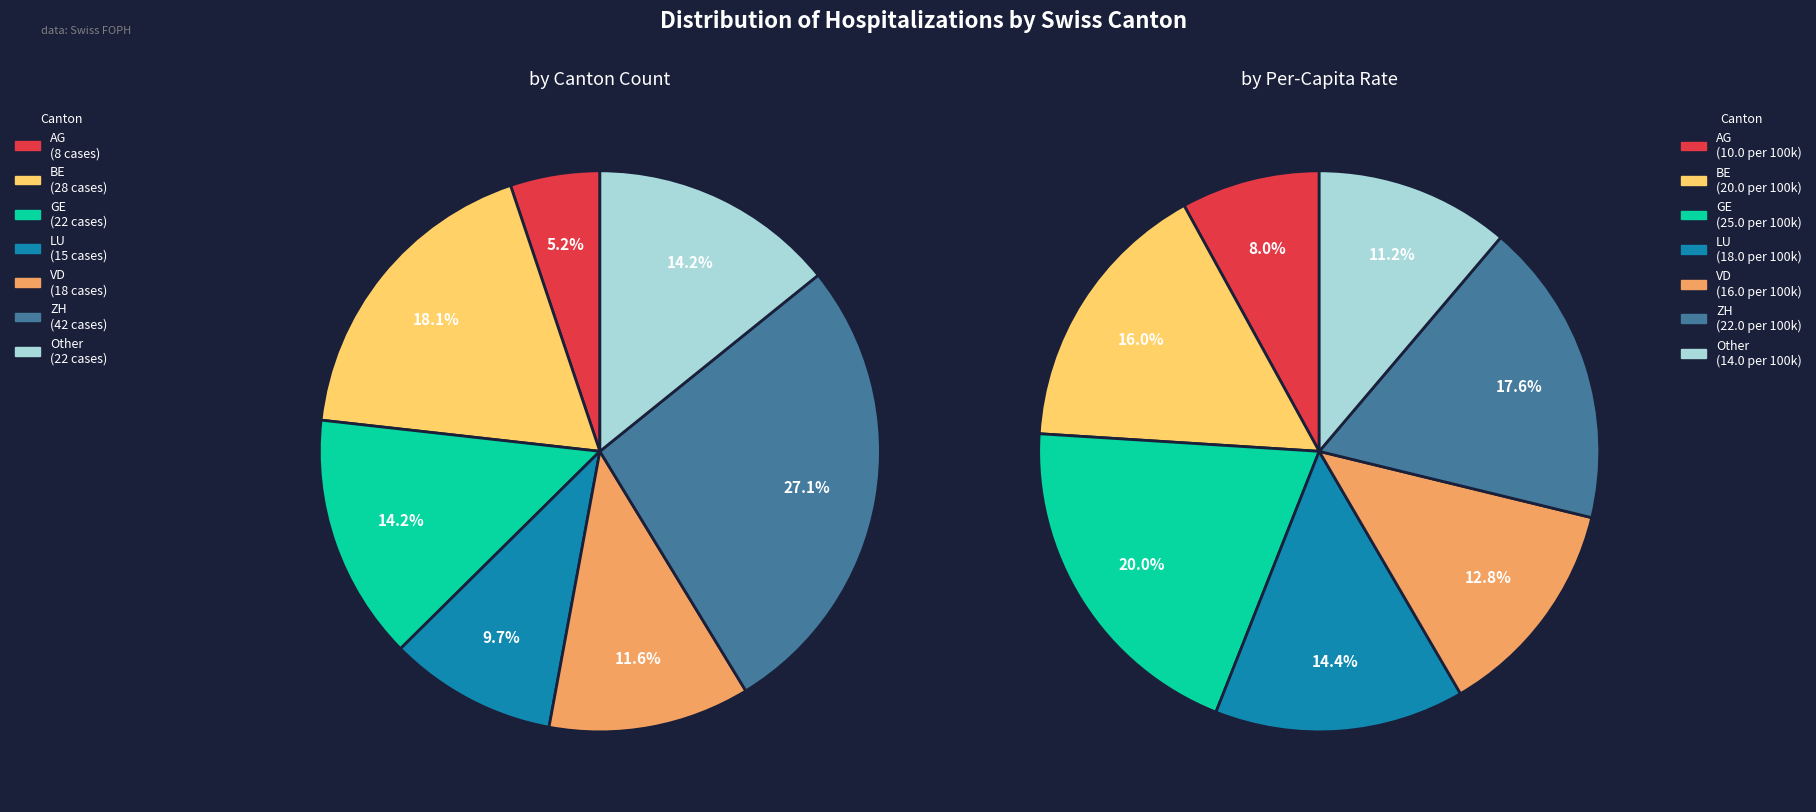

Is it true that GE is 14% of the pie?

True